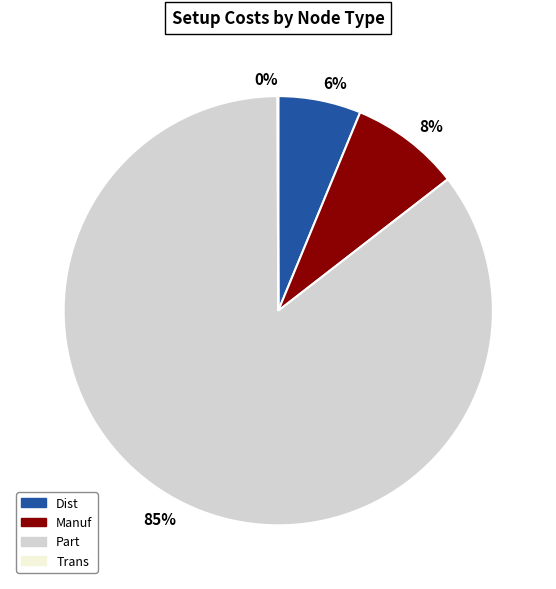

Which category has the biggest portion of the pie?

Part